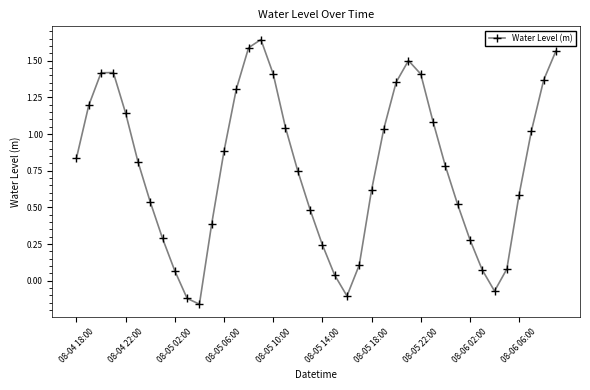

What is the sum of all values?

30.4